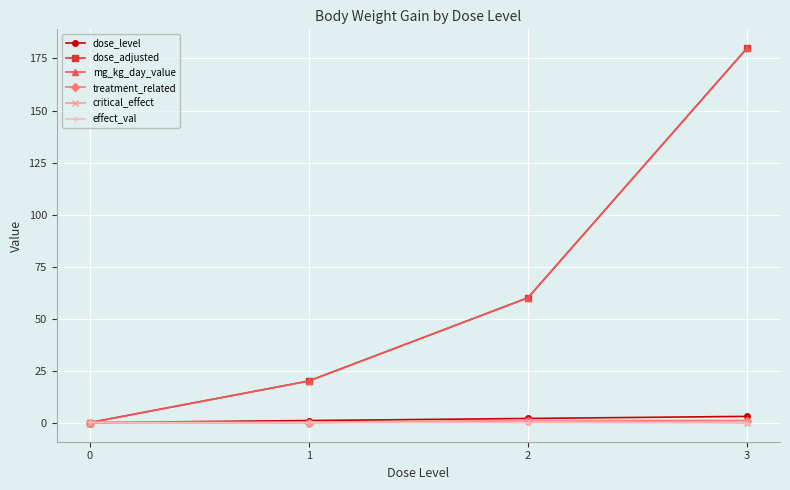

What is the sum of the treatment_related values at 3 and 1?

1.0